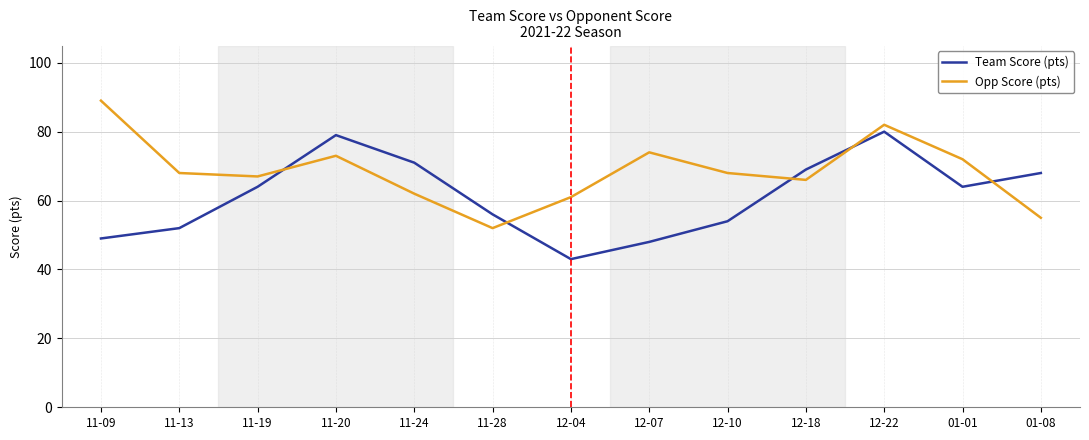

What are all the series names shown in the legend?

Team Score (pts), Opp Score (pts)